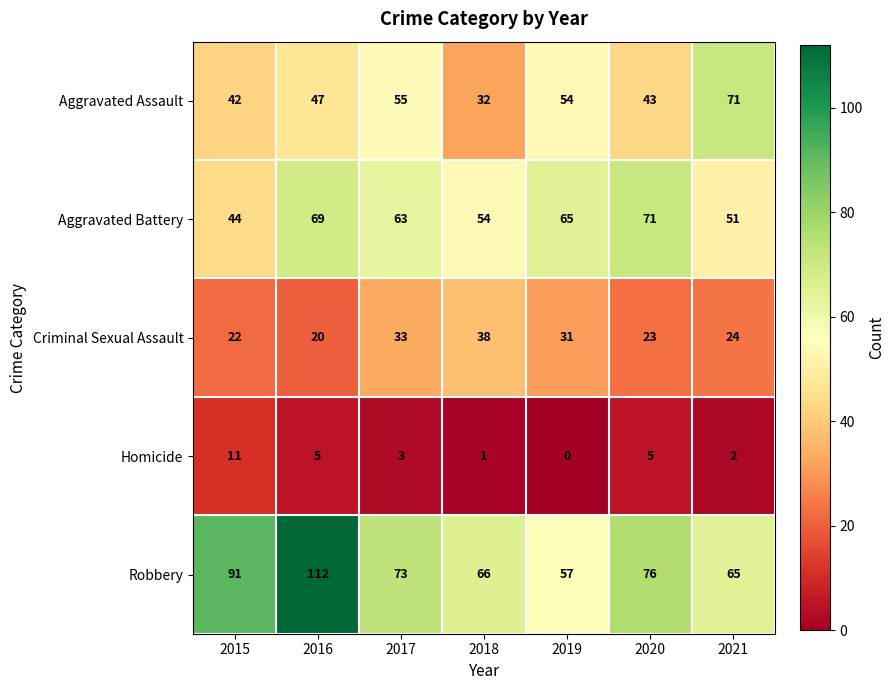

What is the difference between the Criminal Sexual Assault values at 2016 and 2018?

18